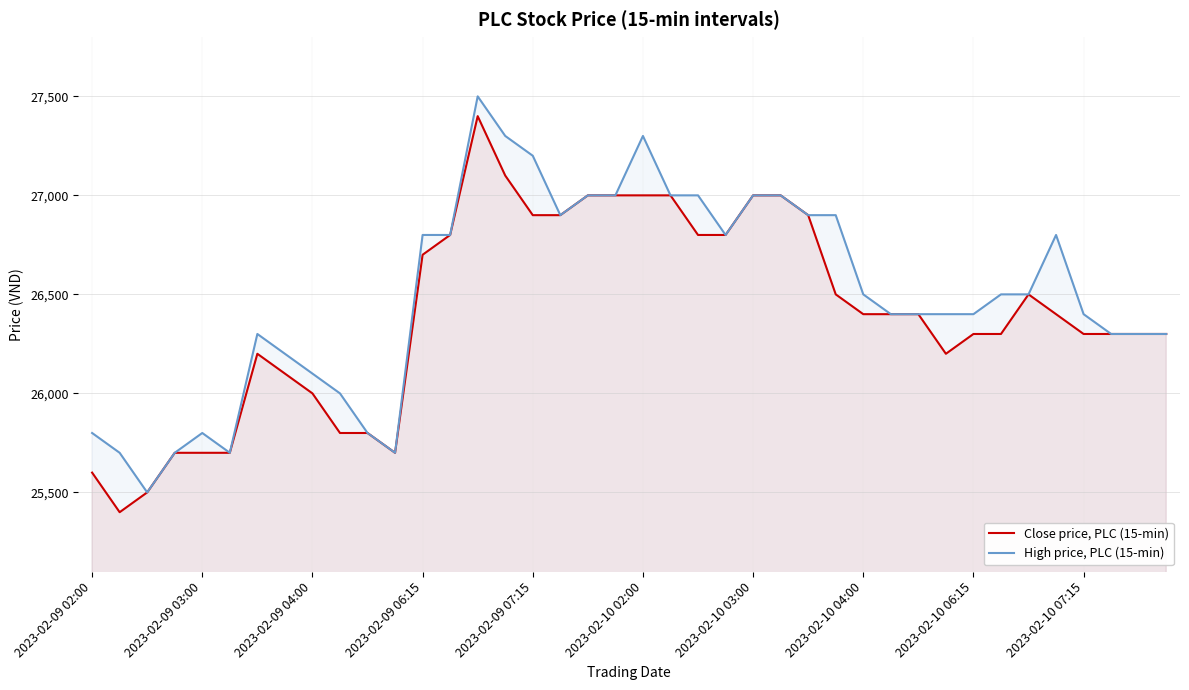

The Close price, PLC (15-min) series shows 26400 at 29. True or false?

True